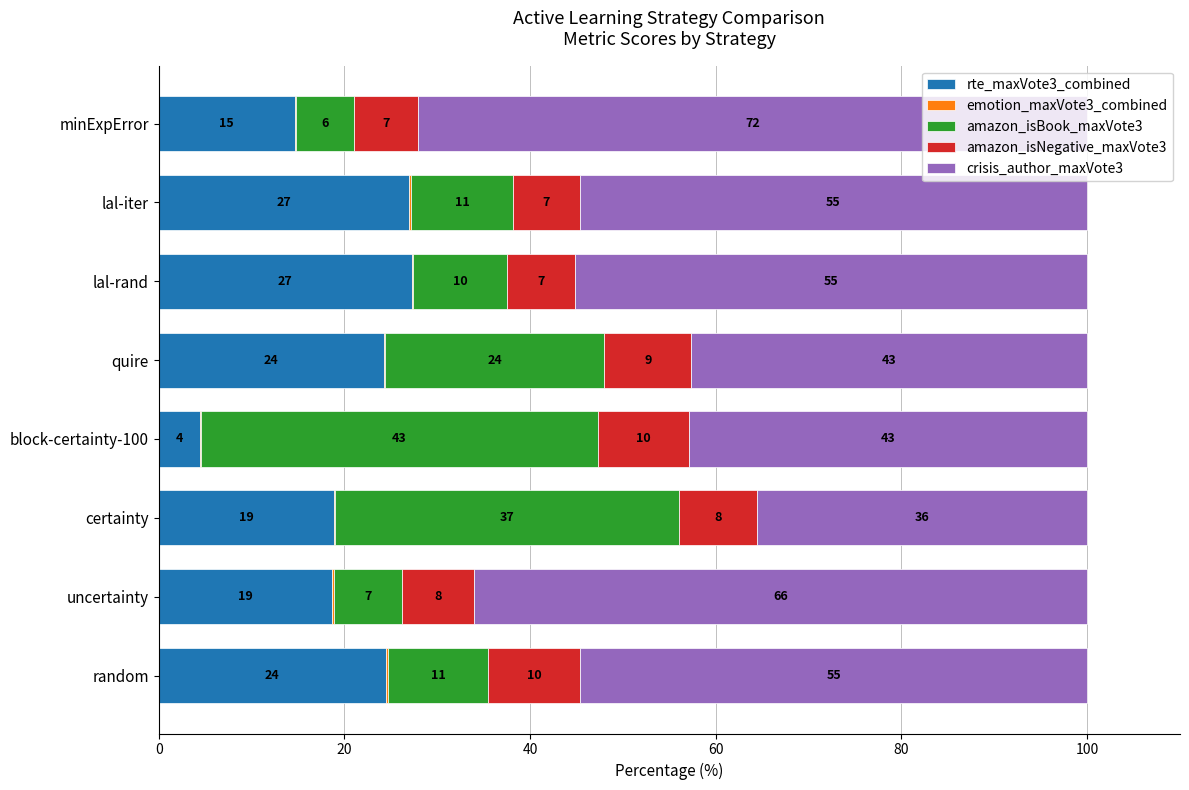

Where is rte_maxVote3_combined nearest to the value 15?

minExpError